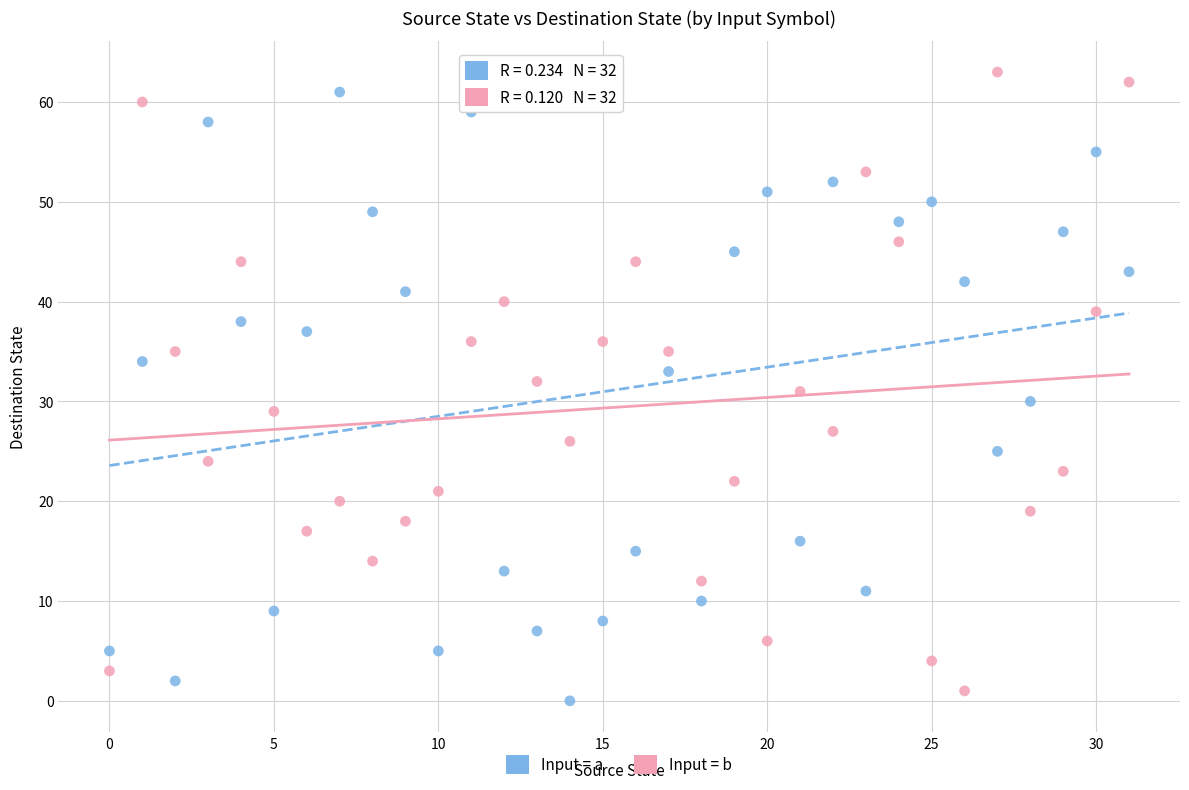

Which series reaches the maximum Y coordinate?

Input = b